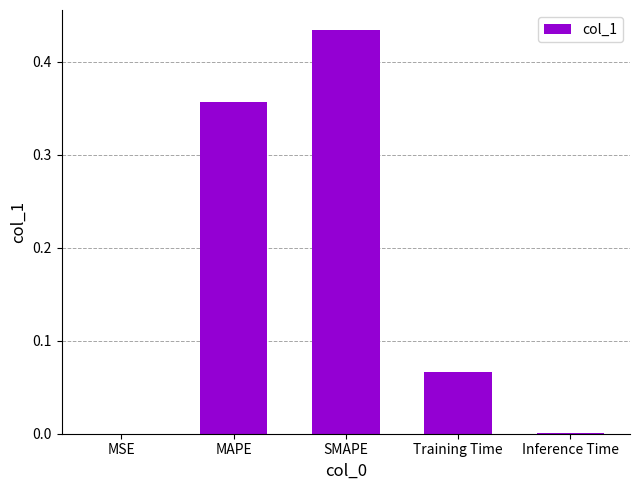

At which category does the chart reach its peak across all series?

SMAPE